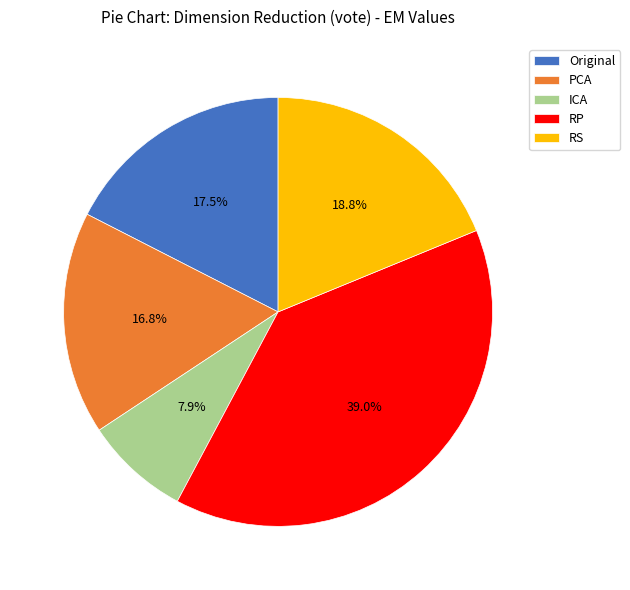

To the nearest percent, what is the difference between the largest and smallest slice percentages?

31%